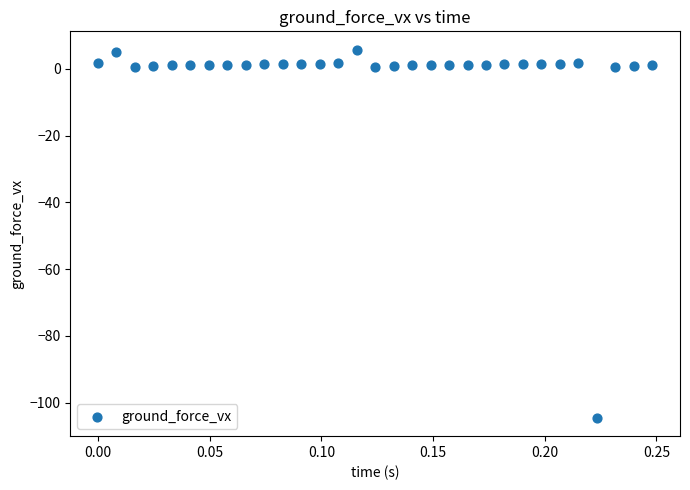

What is the range of Y values (max minus min)?

110.2